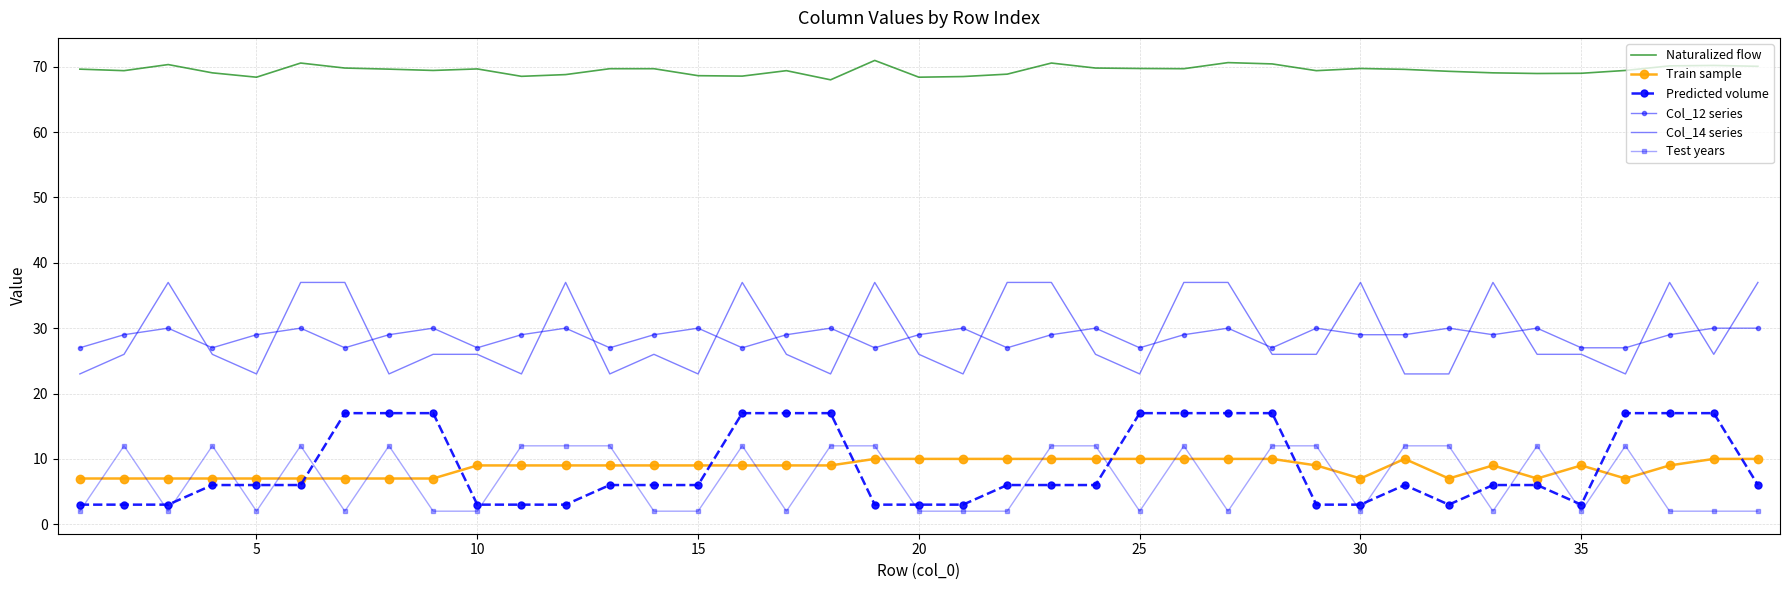

Which series has the largest total across all categories?

Naturalized flow